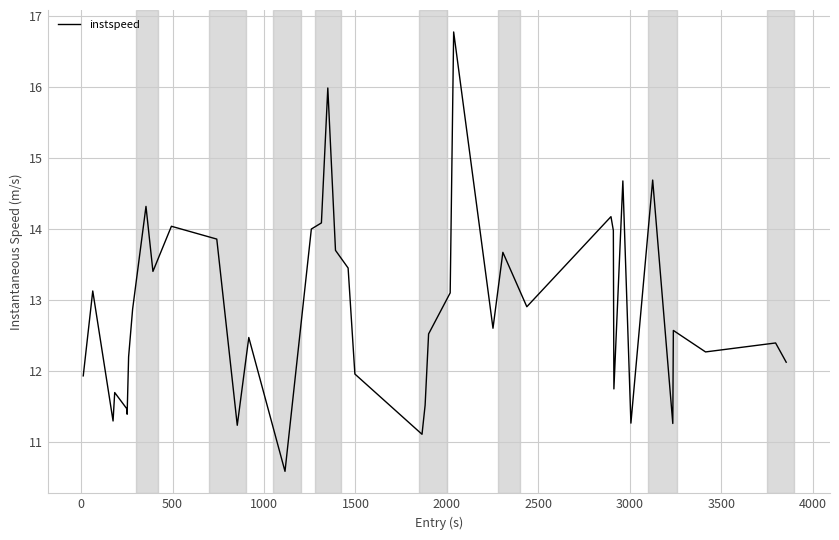

What is the smallest value displayed?

10.6